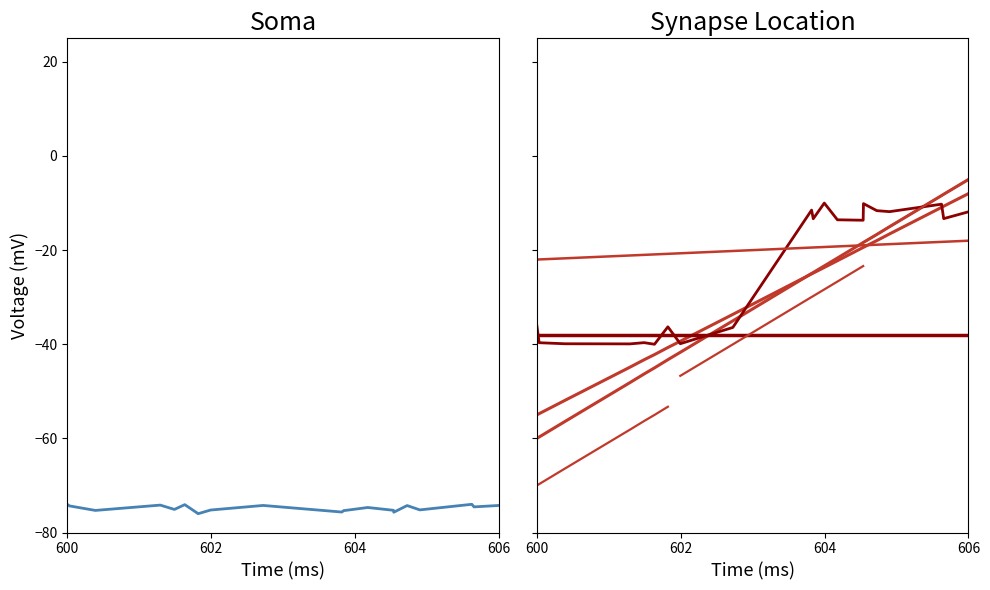

What is the minimum value for instspeed?

-76.0